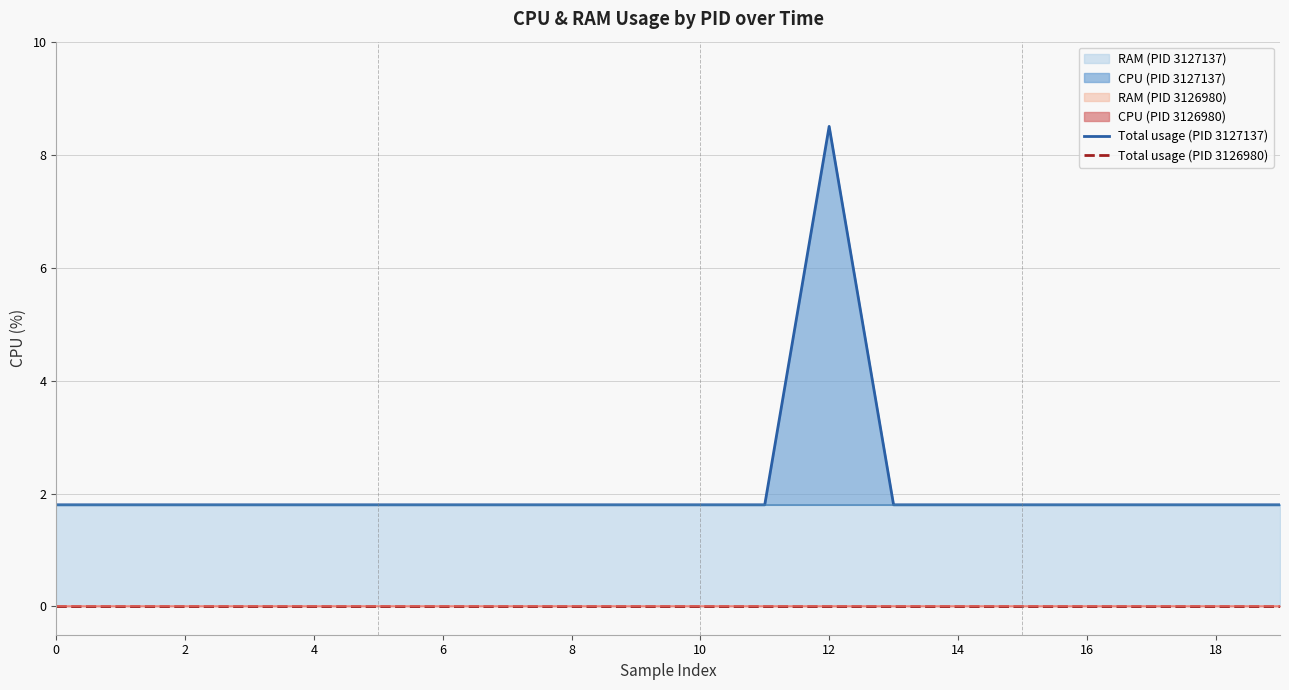

How many categories are shown in the chart?

20